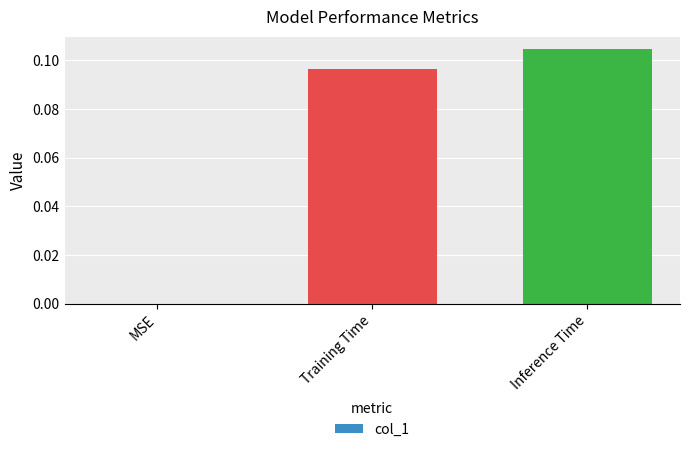

True or false: the data shows 0.1 at MSE.

False